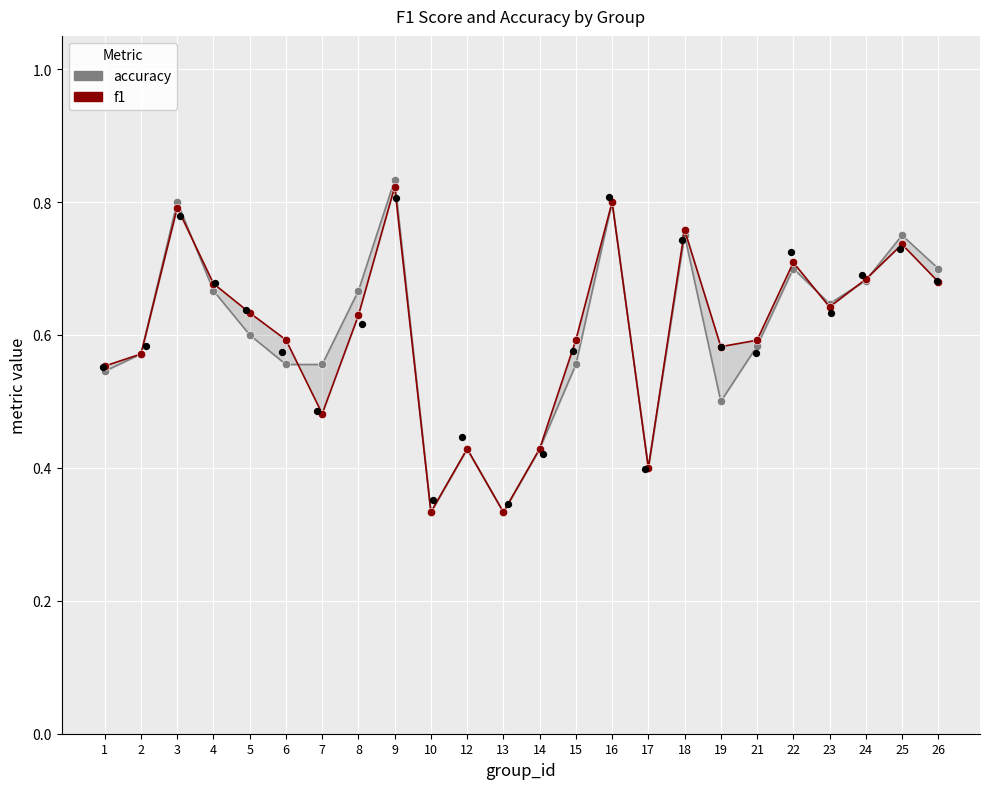

At which category is the sum across all series the highest?

9